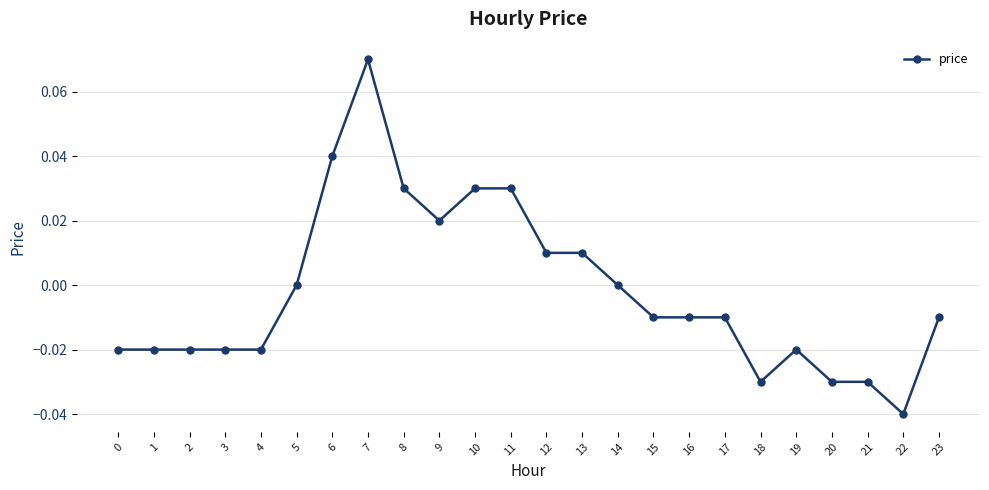

True or false: the data shows 0.0 at 11.

True